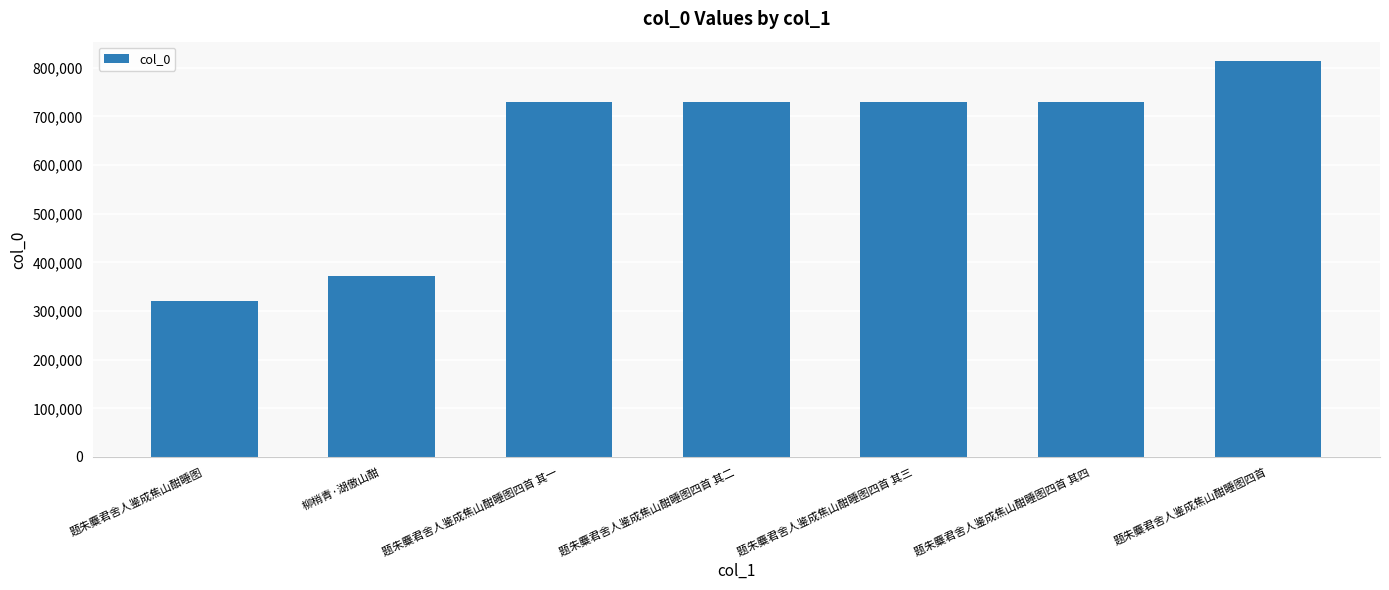

What is the change in value from 题朱麋君舍人鉴成焦山酣睡图四首 其一 to 题朱麋君舍人鉴成焦山酣睡图四首 其二?

+1